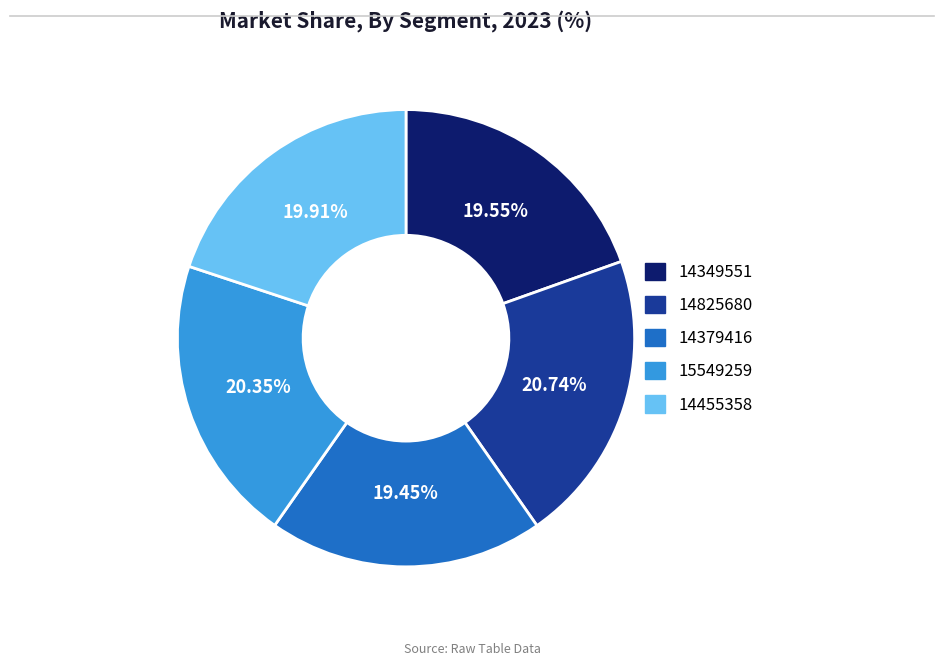

What is the ratio of the value at 14379416 to the value at 15549259?

1.0